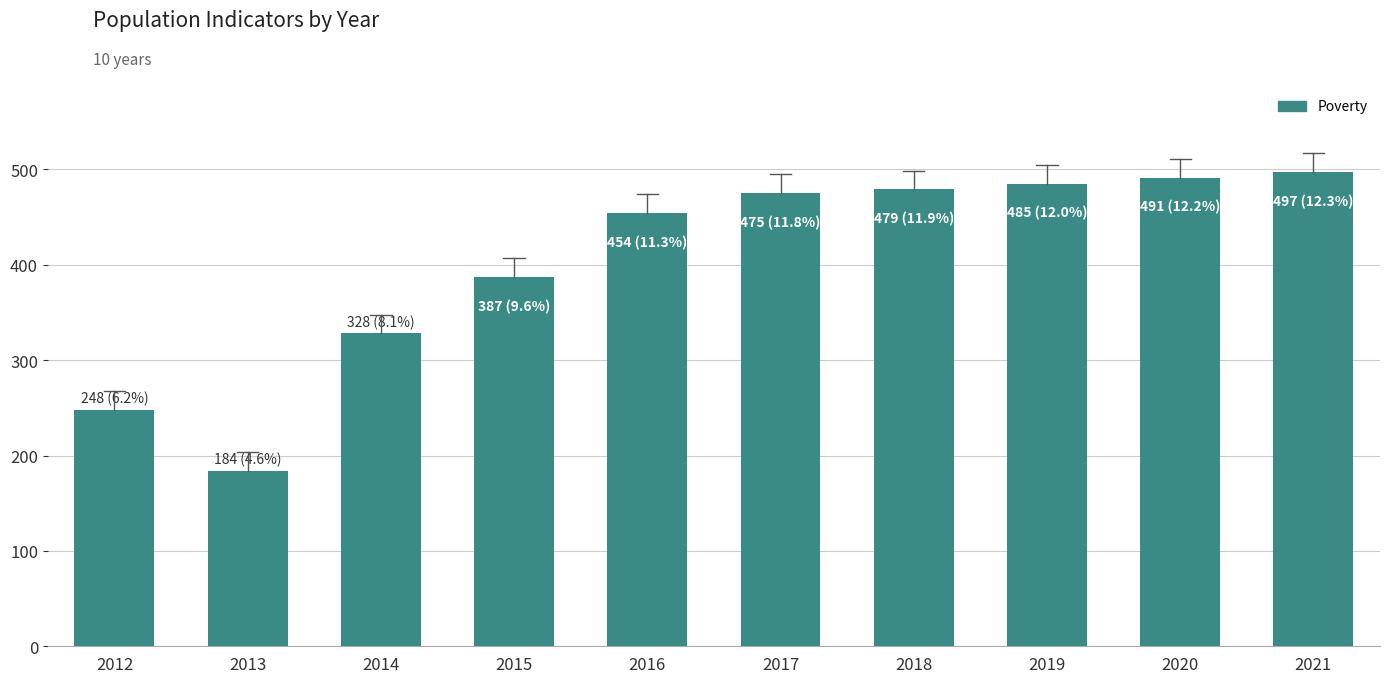

Which label corresponds to the largest value in the chart?

2021